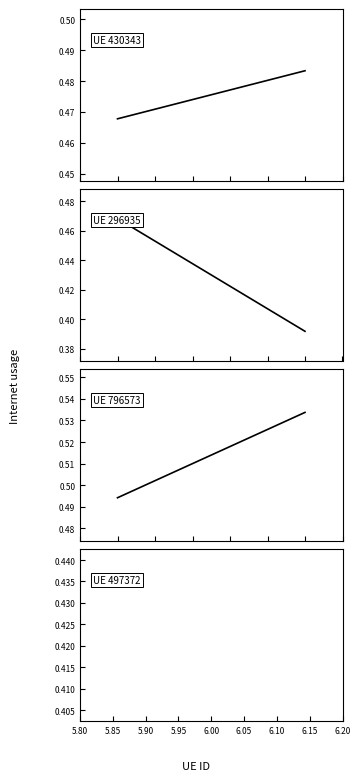

How many series are shown in this chart?

3